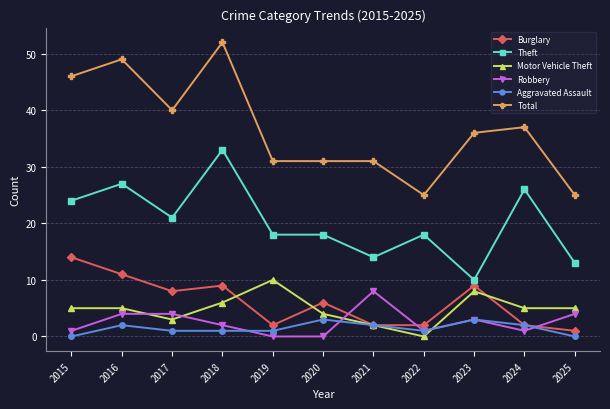

At which label does Burglary reach its minimum?

2025